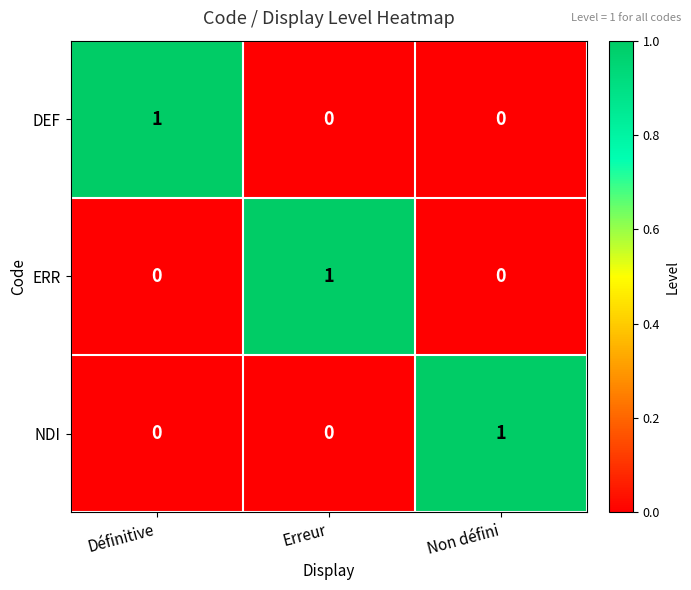

Count the ERR values in the range 0 to 1.

3